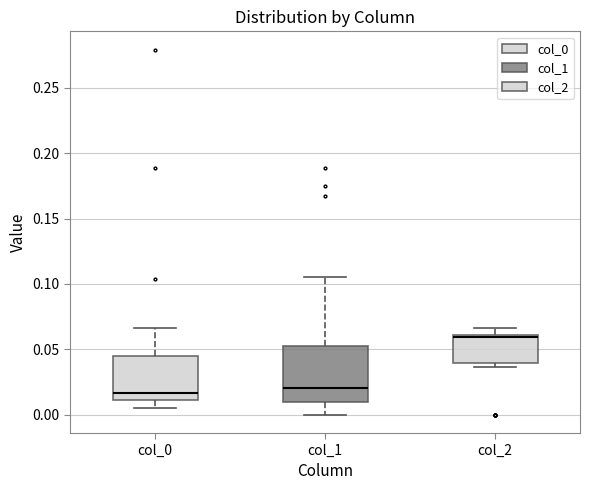

Reading left to right, transcribe this box plot: for each box, give where its median line is, the range the box spans, and where its two whiskers end, as read against the y-axis. The values are not printed on the chart, so give them approximately, as read against the axis.

col_0: median 0.015, box 0.010 to 0.045, whiskers 0.005 to 0.065
col_1: median 0.020, box 0.010 to 0.050, whiskers 0.000 to 0.105
col_2: median 0.060 (just below the box's upper edge), box 0.040 to 0.060, whiskers 0.035 to 0.065